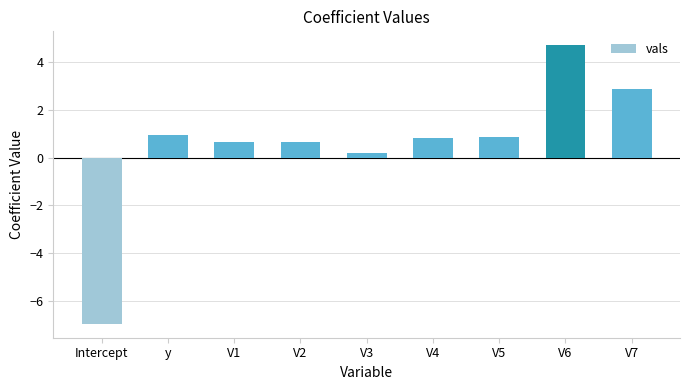

How many values exceed 0?

8